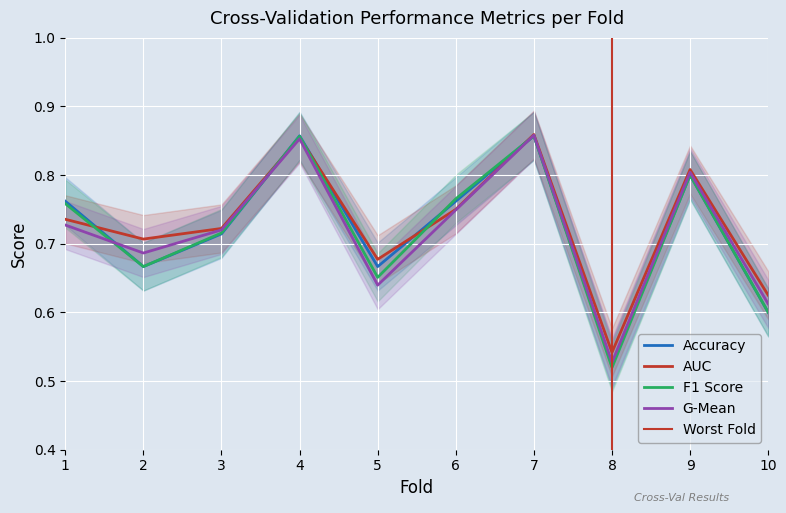

Is it true that auc equals 0.7 at 2?

True